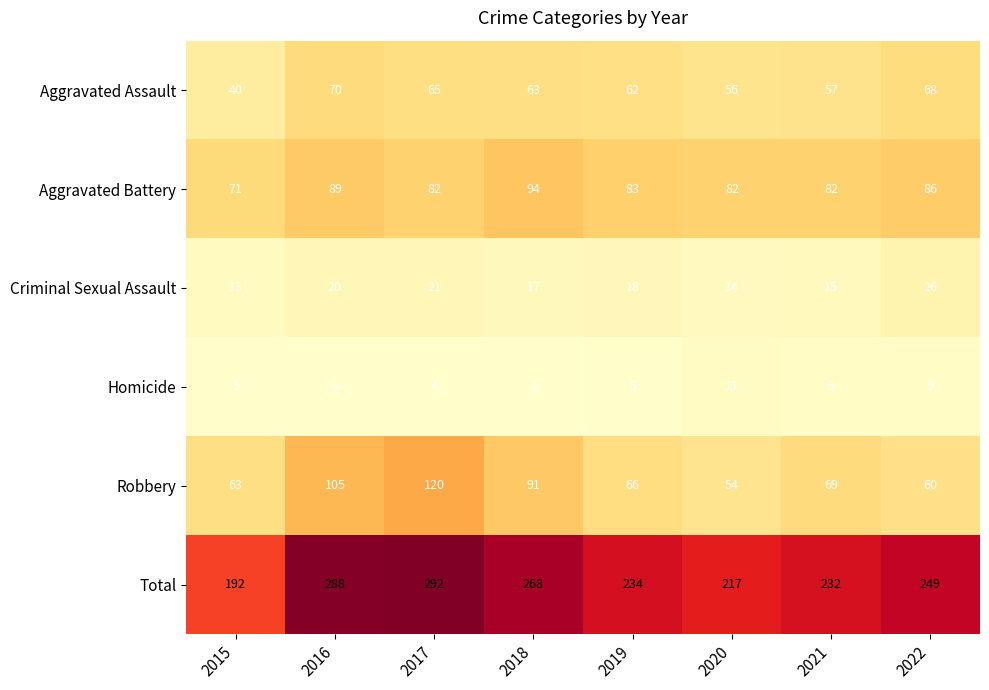

What is the spread (max minus min) of values at 2020?

206